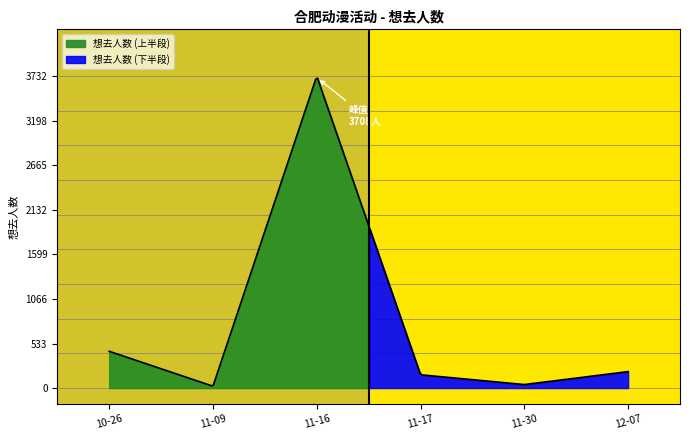

Rank the categories by value from lowest to highest.

2024-11-09, 2024-11-30, 2024-11-17, 2024-12-07, 2024-10-26, 2024-11-16